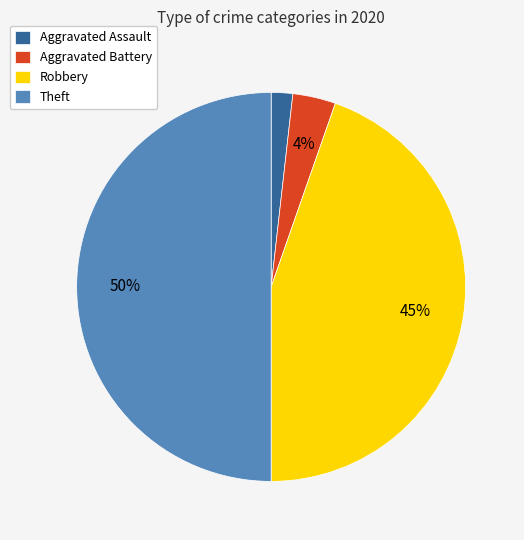

Count the number of slices in the pie.

4